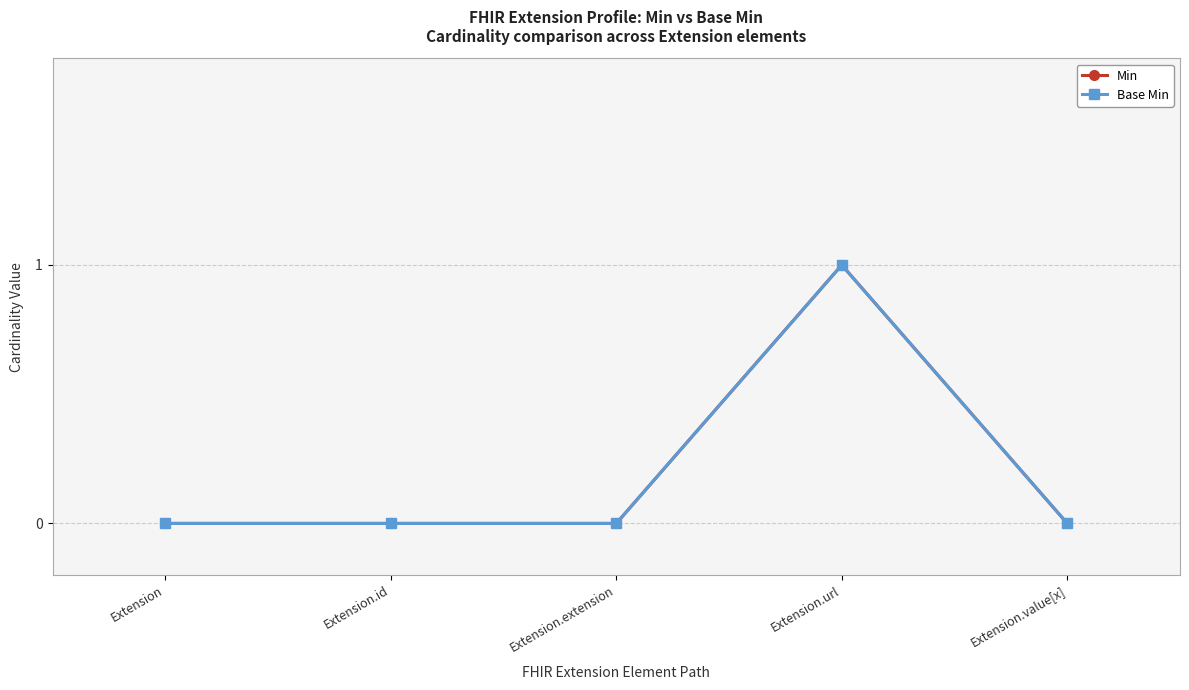

True or false: Base Min and Min intersect in this chart.

False